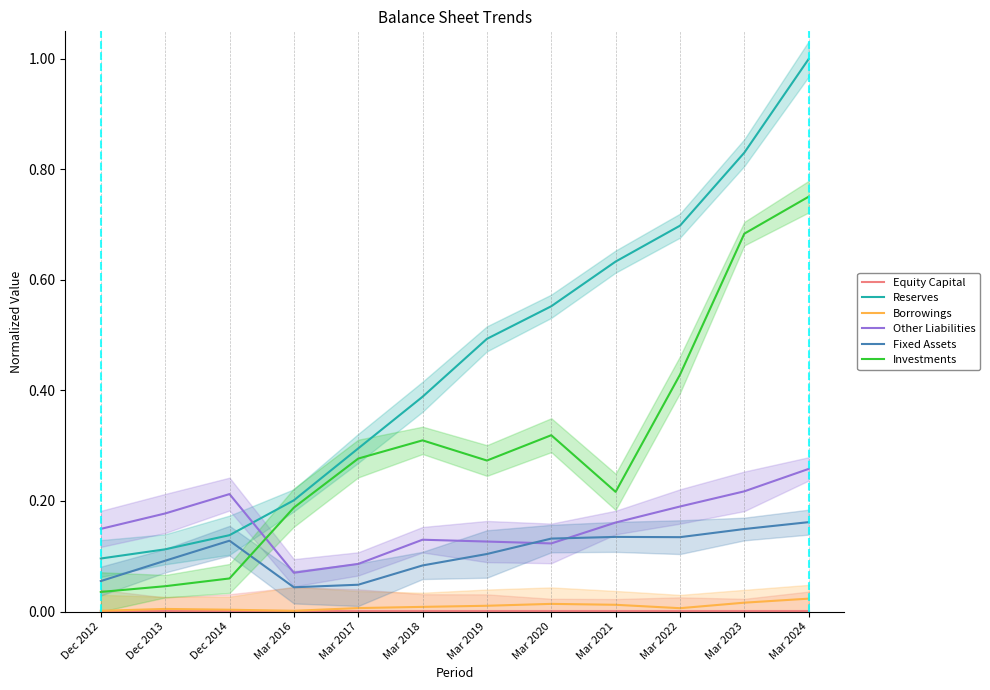

How many lines are shown in the chart?

6